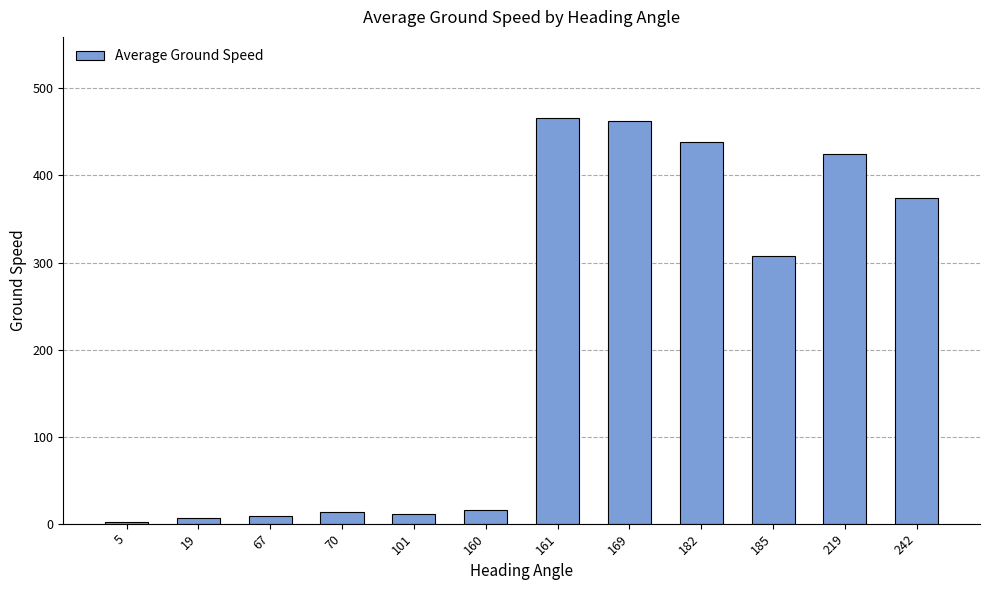

Where is the data nearest to the value 234?

185